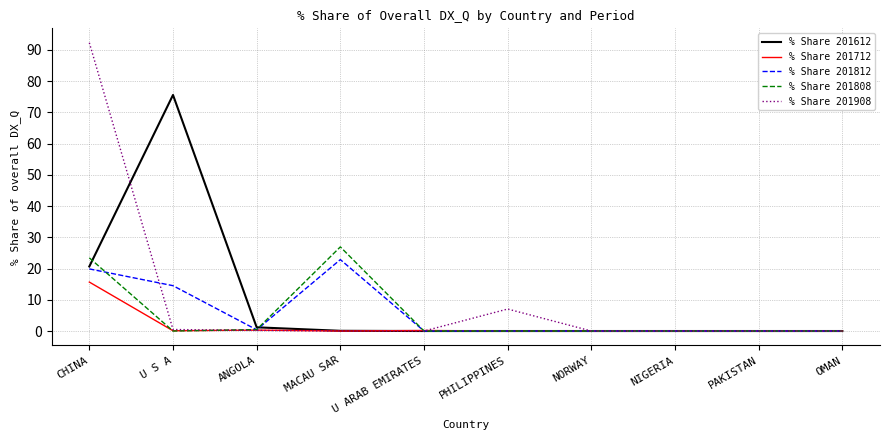

At which category does % Share 201808 reach its first local peak?

MACAU SAR